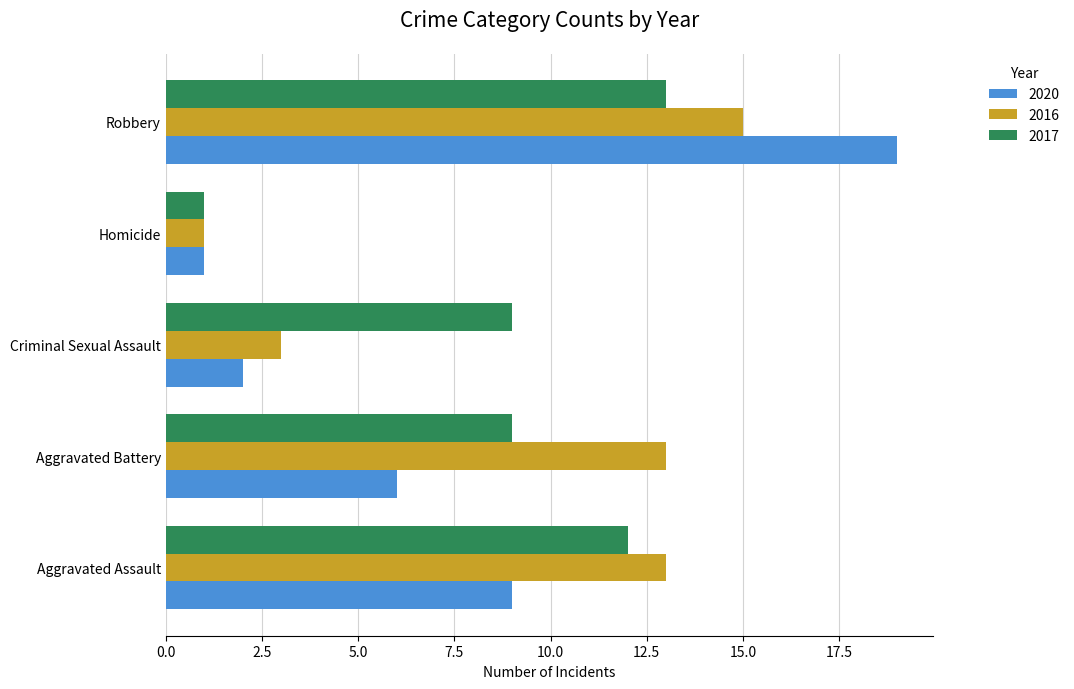

At which category is the sum across all series the highest?

Robbery